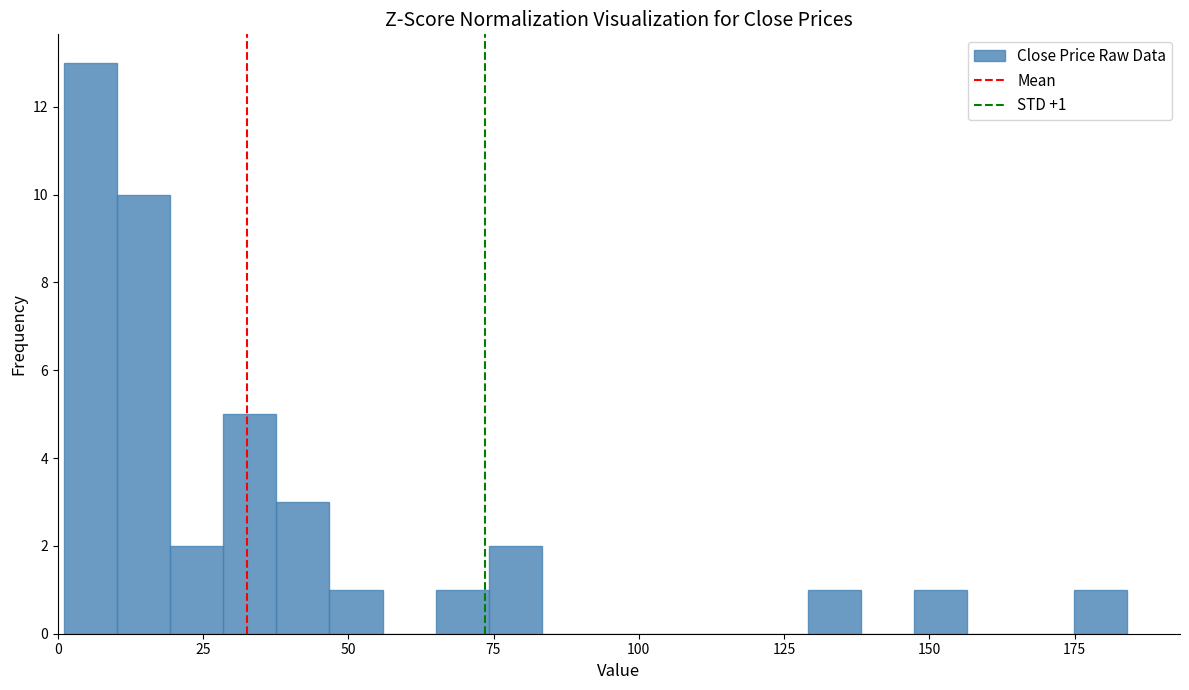

Read against the x-axis, roughly where is the centre of the tallest bar?

5